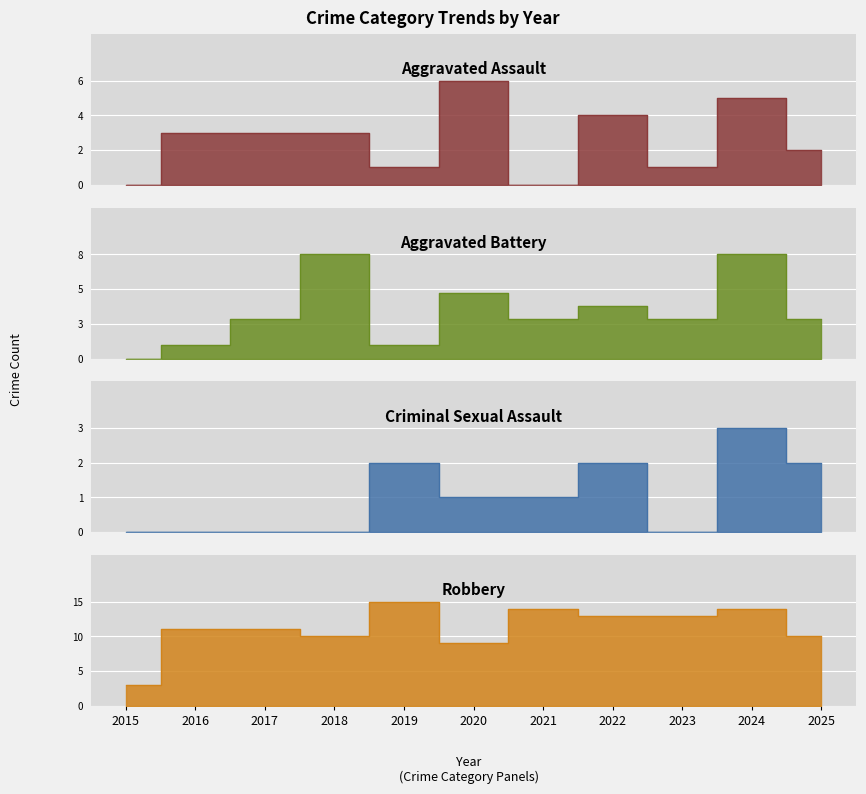

Count the Criminal Sexual Assault values in the range 0 to 2.

10